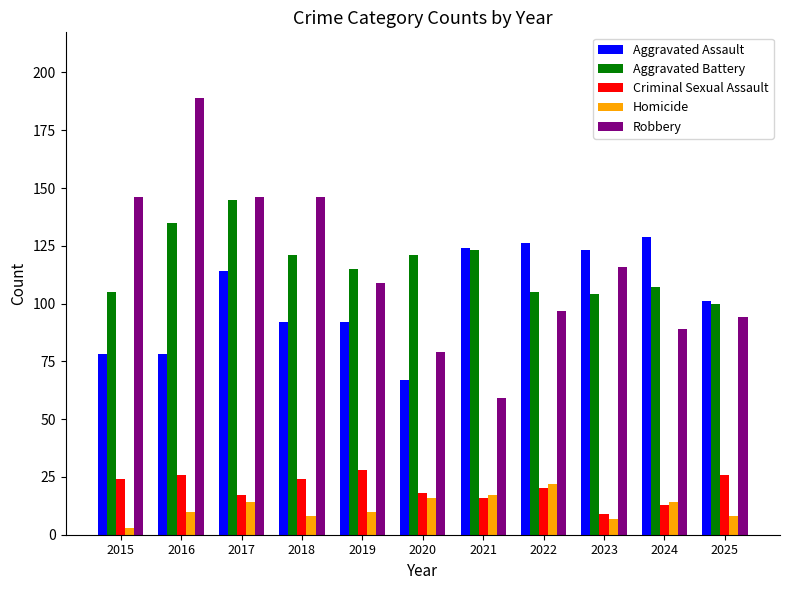

Read the Robbery value at 2015.

146